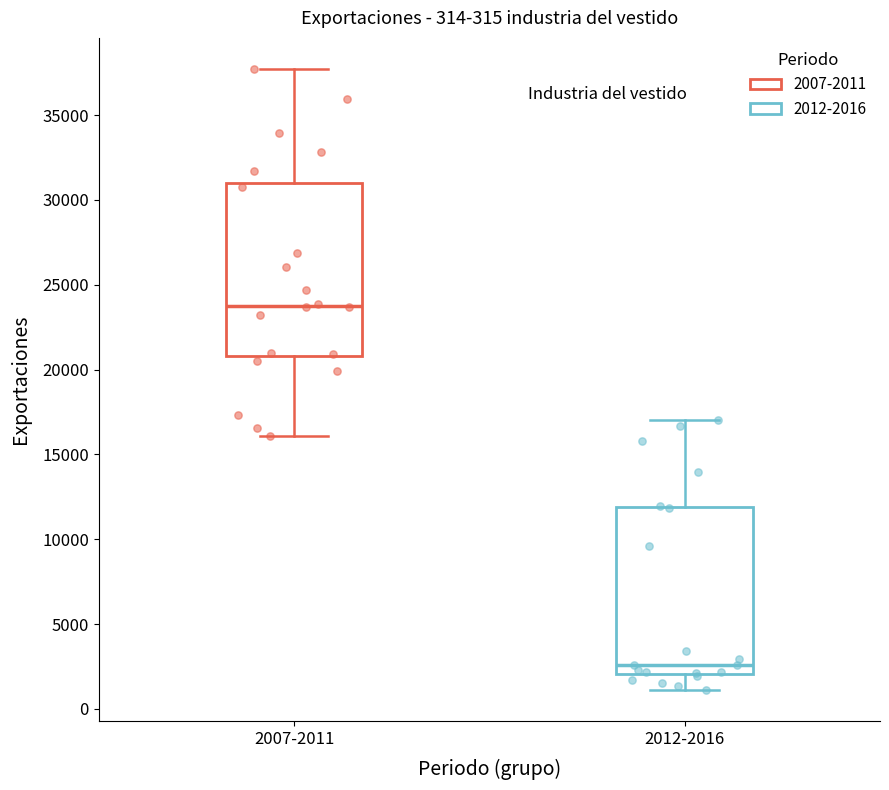

Which box's median line is the lowest?

2012-2016